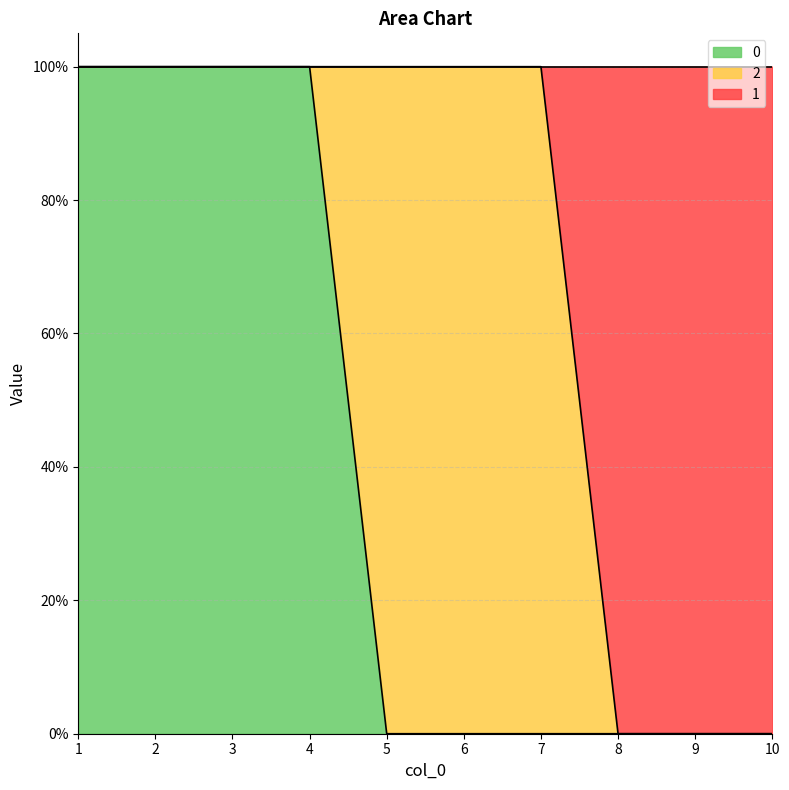

Does the chart display data point markers on the line(s)?

No